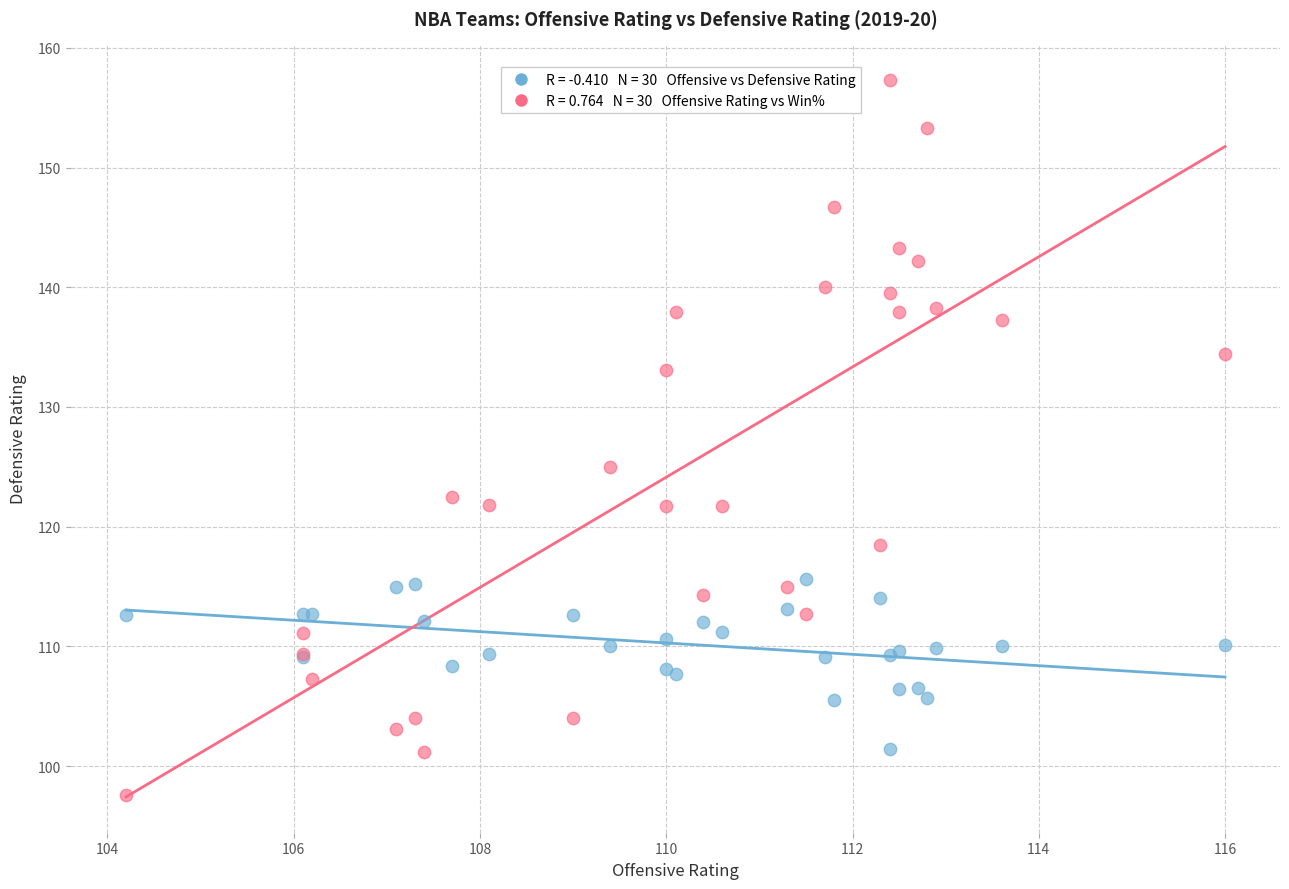

Across all series, what Y value is closest to 127?

125.0